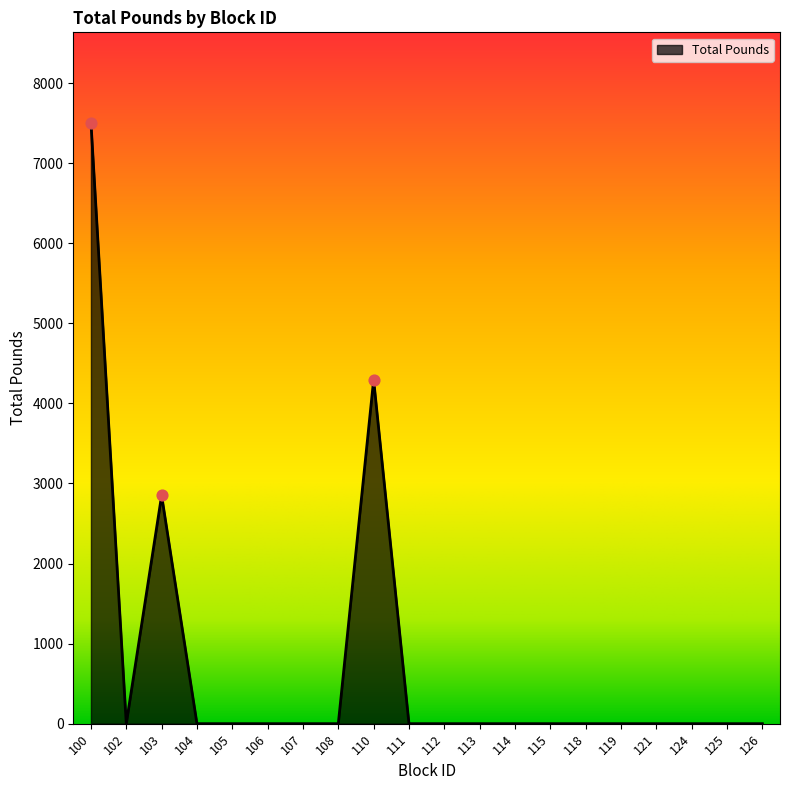

What is the difference between the values at 100 and 113?

7507.0